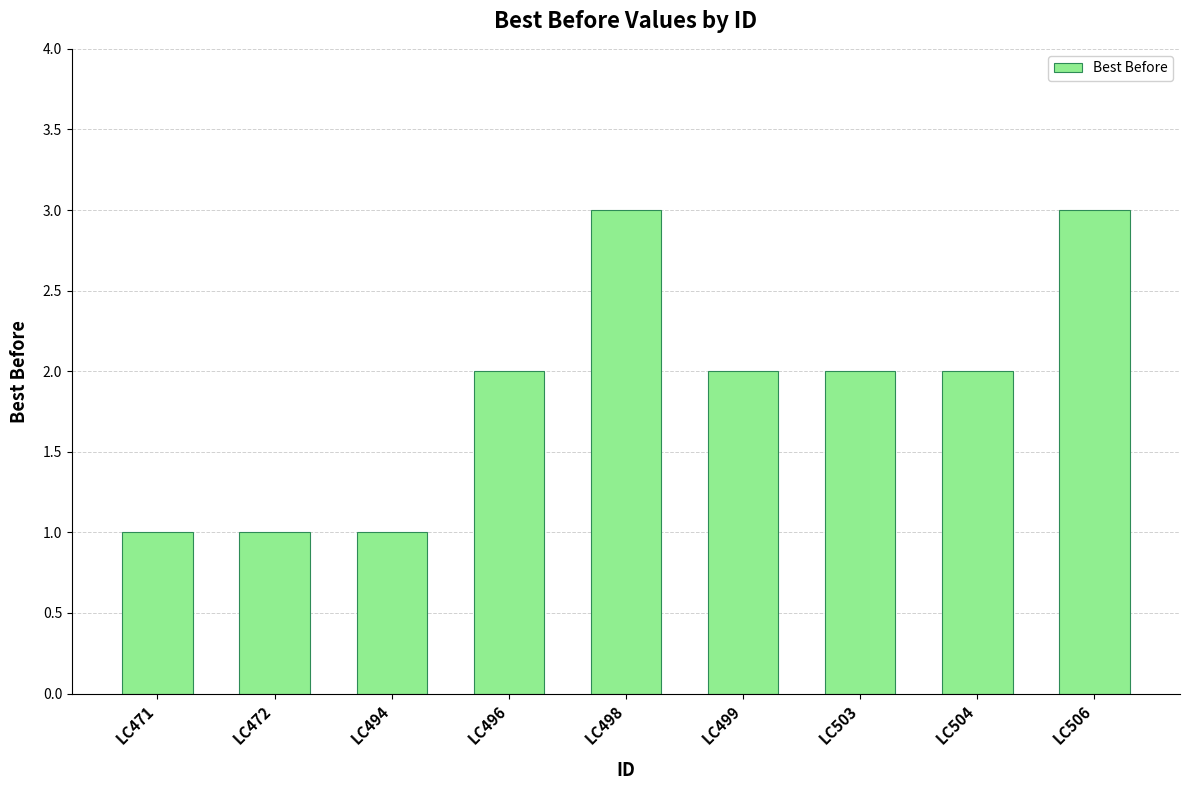

The value at LC472 is 1. True or false?

True